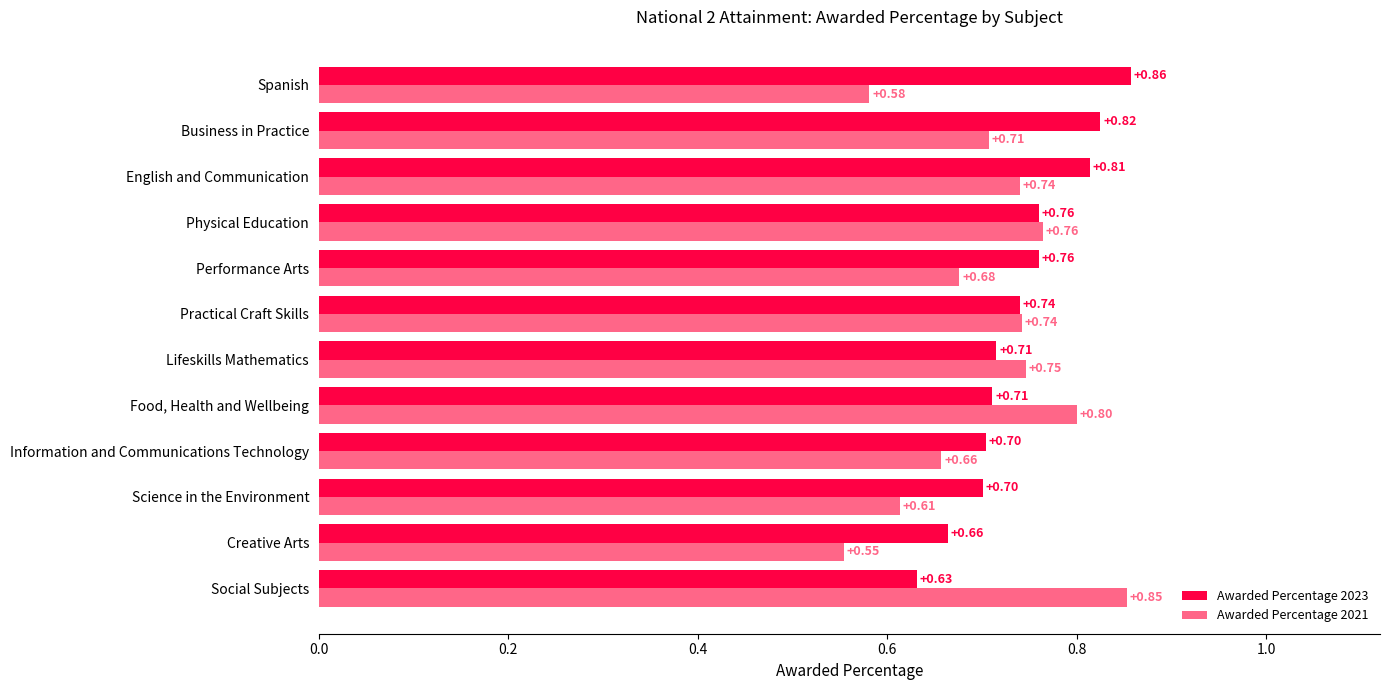

What are all the series names shown in the legend?

Awarded Percentage 2023, Awarded Percentage 2021